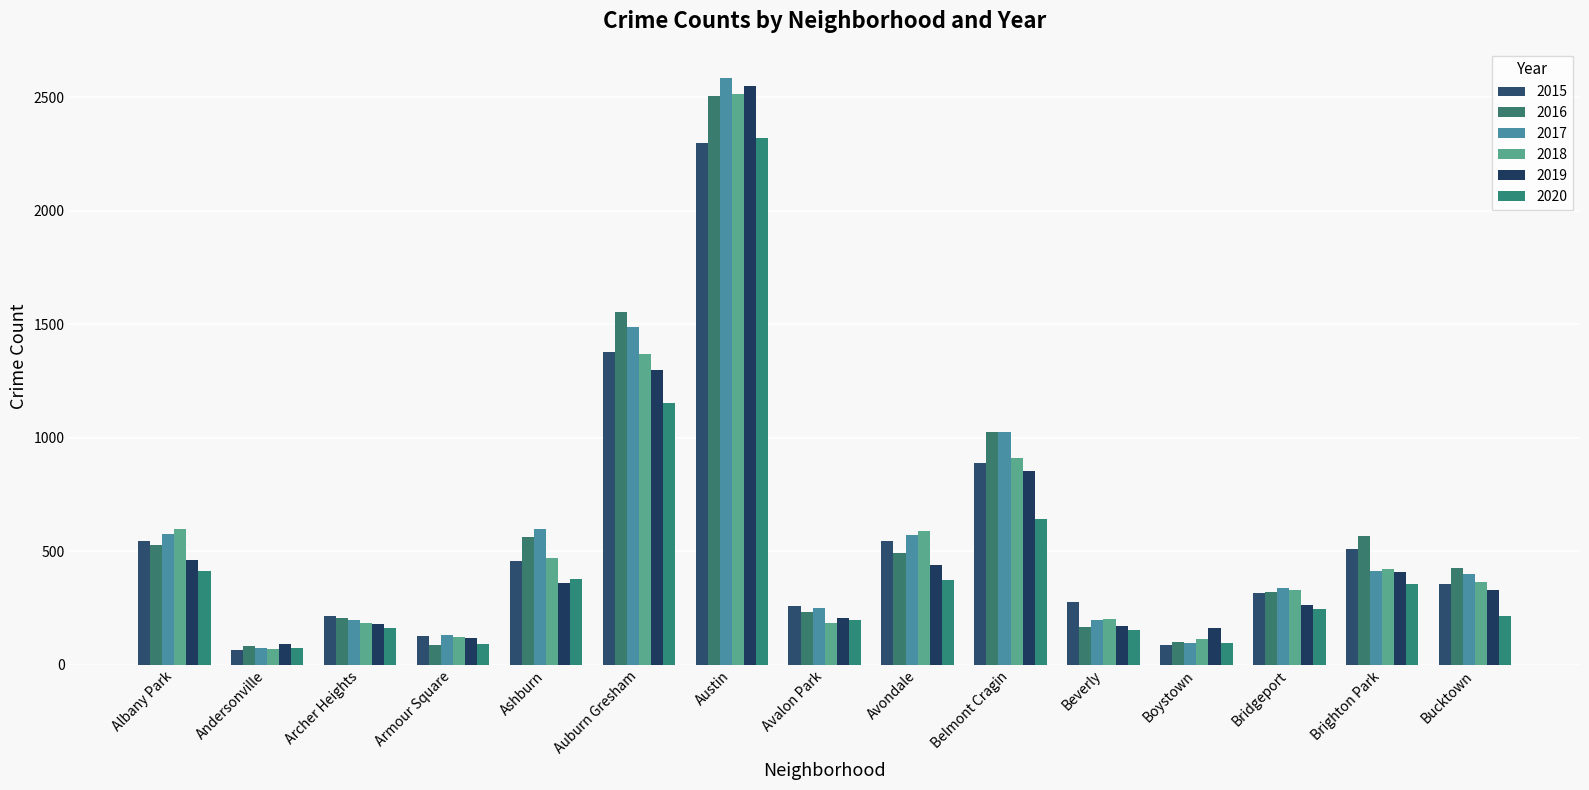

At how many categories does at least one series exceed 132?

13